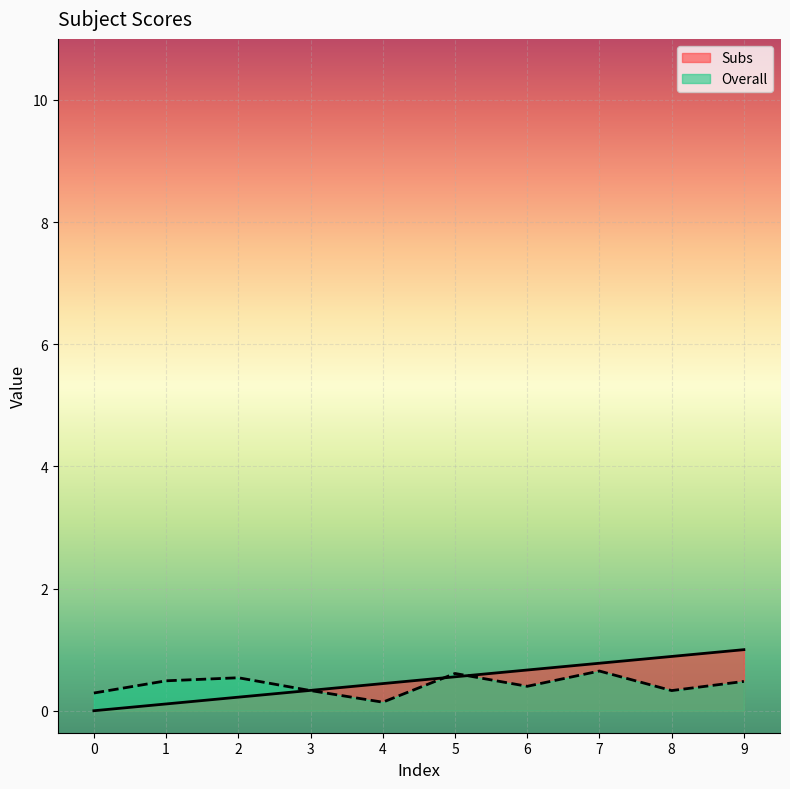

What are all the series names shown in the legend?

Subs, Overall